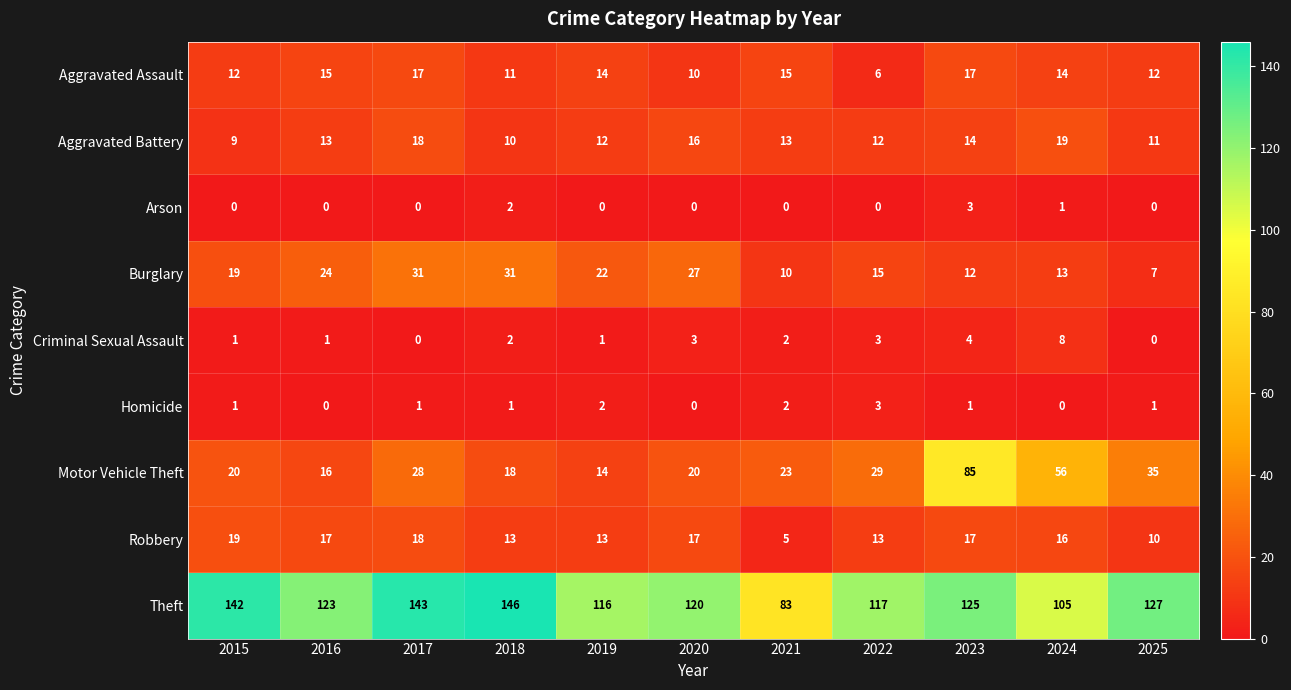

What value does the Burglary series have at 2022?

15